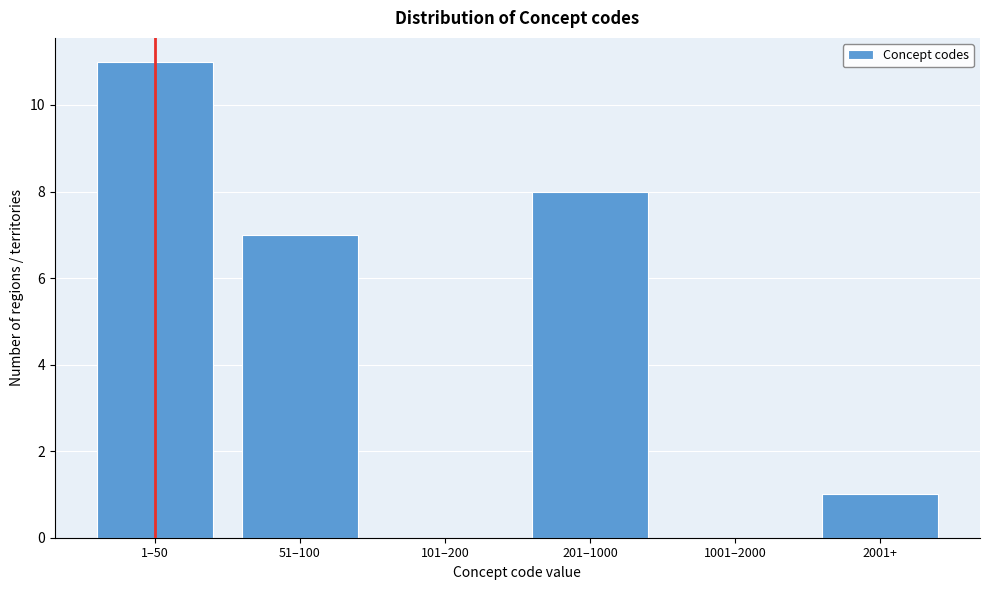

Reading left to right, extract all data points from this chart.

1–50=11	51–100=7	101–200=0	201–1000=8	1001–2000=0	2001+=1